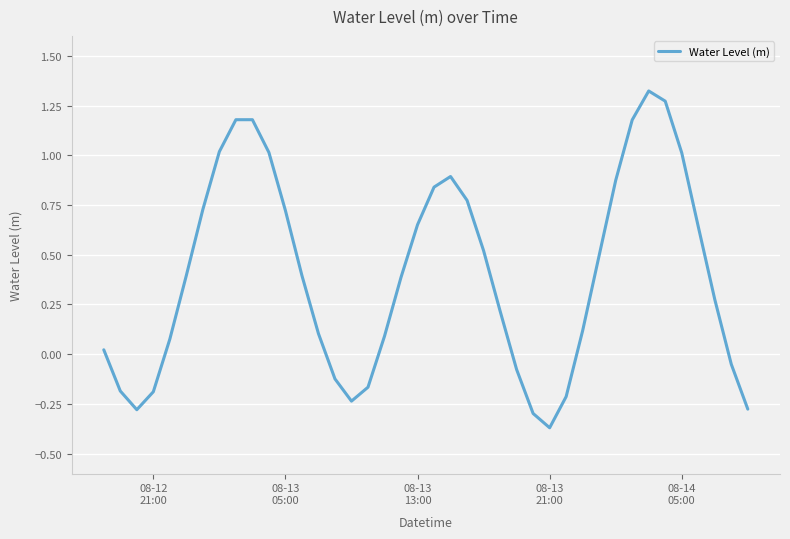

How many lines are shown in the chart?

1